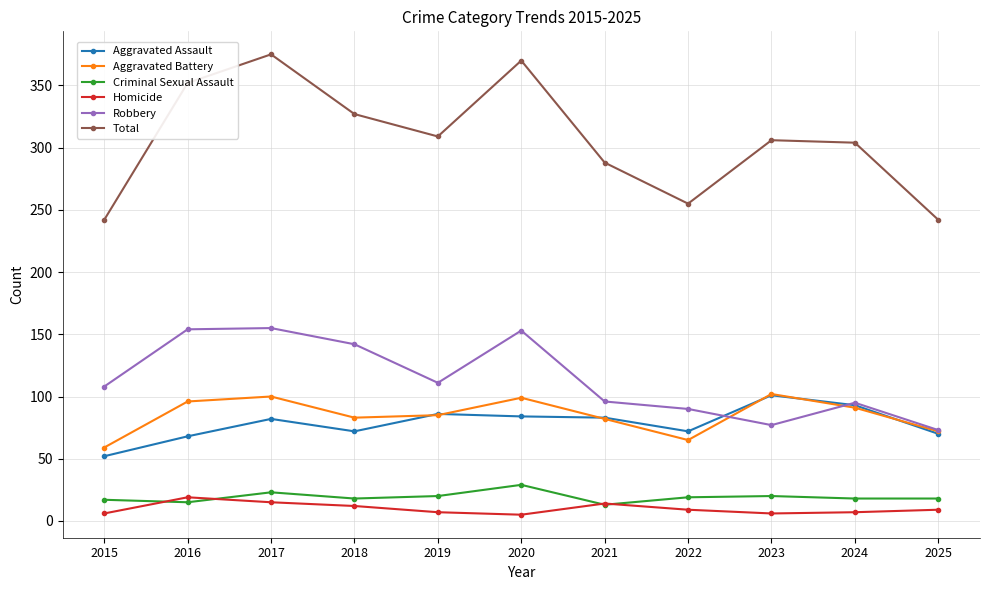

What is the difference between the maximum and minimum values in the Total series?

133